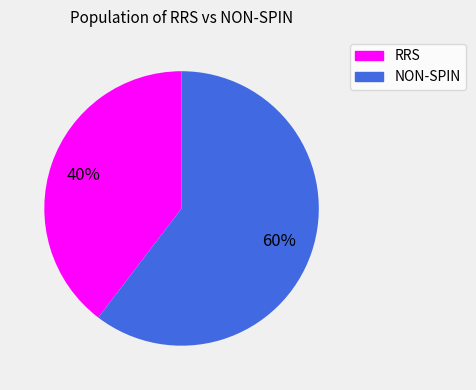

Which has a higher value, RRS or NON-SPIN?

NON-SPIN